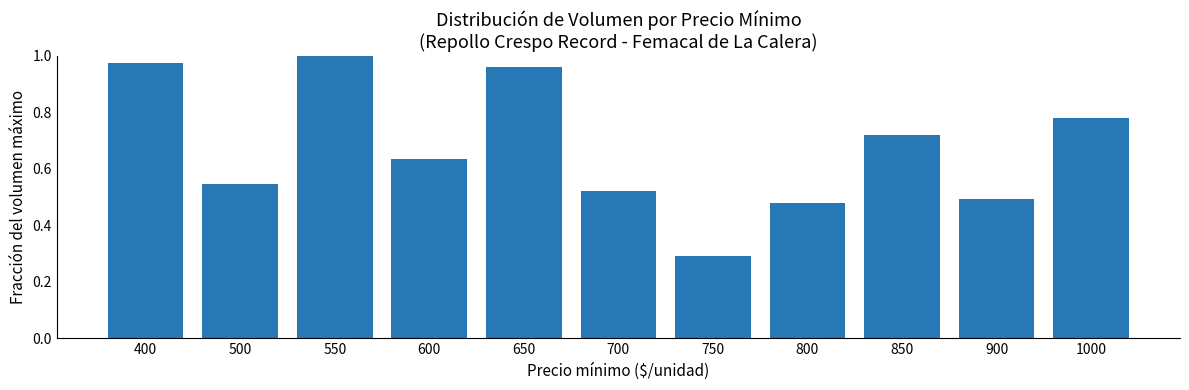

Which label corresponds to the smallest value in the chart?

750